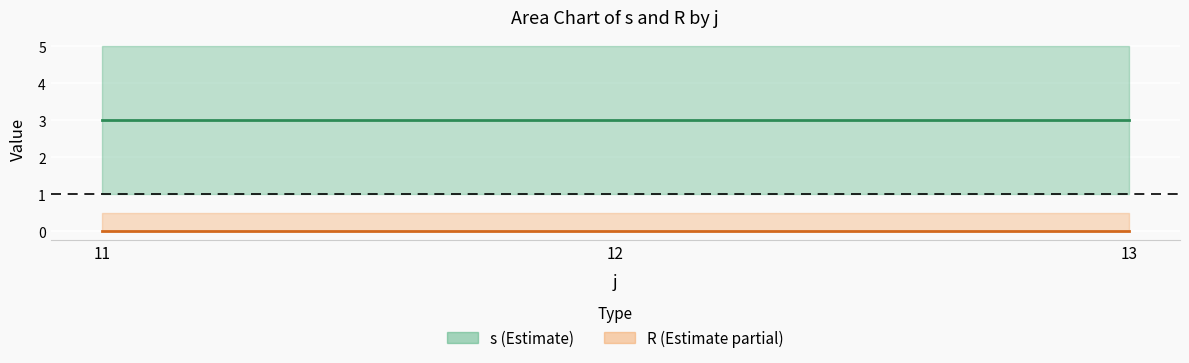

Which series has the largest range (max minus min)?

s mean